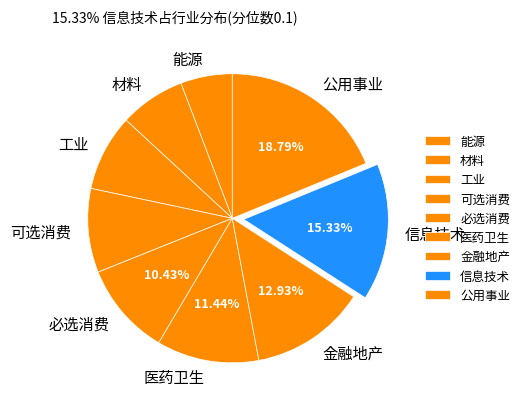

To the nearest percent, what portion does 医药卫生 represent?

11%